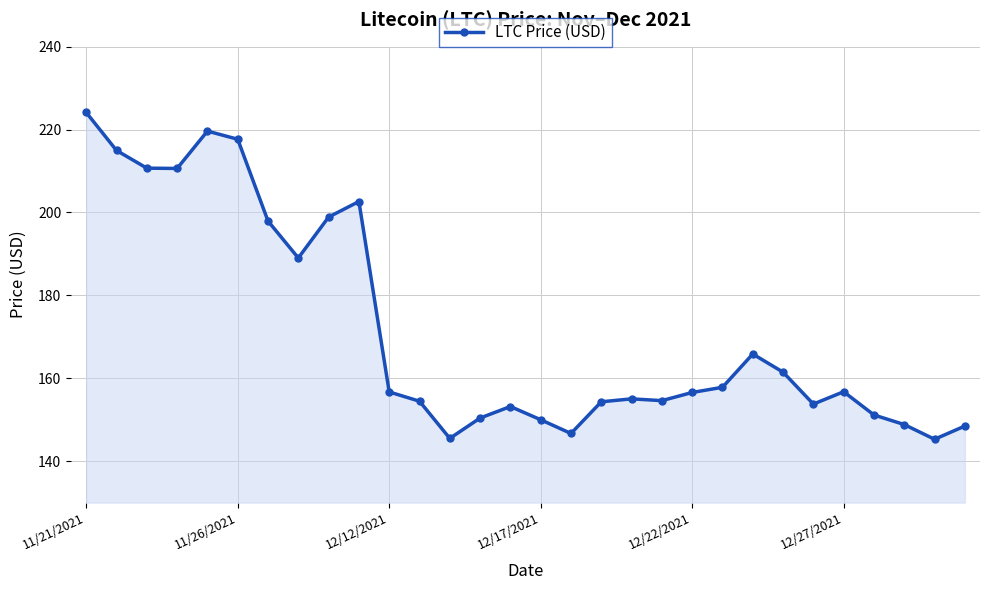

What is the average value?

171.8